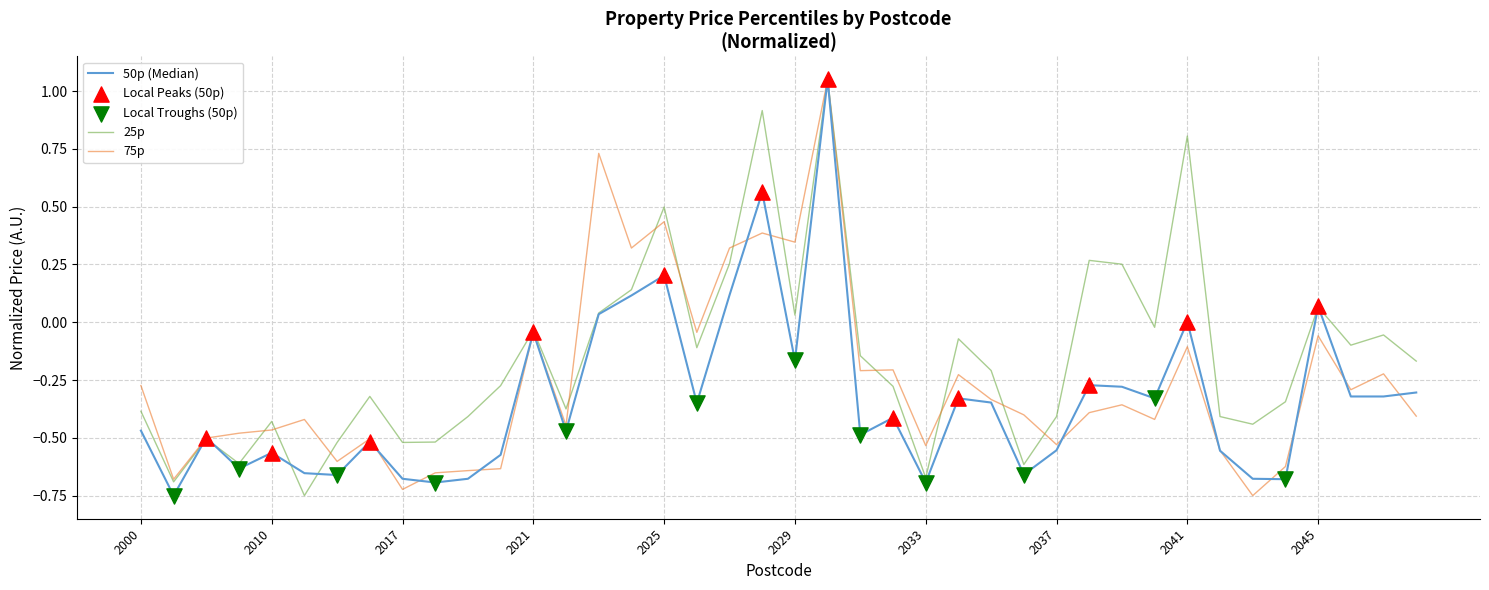

At how many categories does at least one series exceed 0?

11